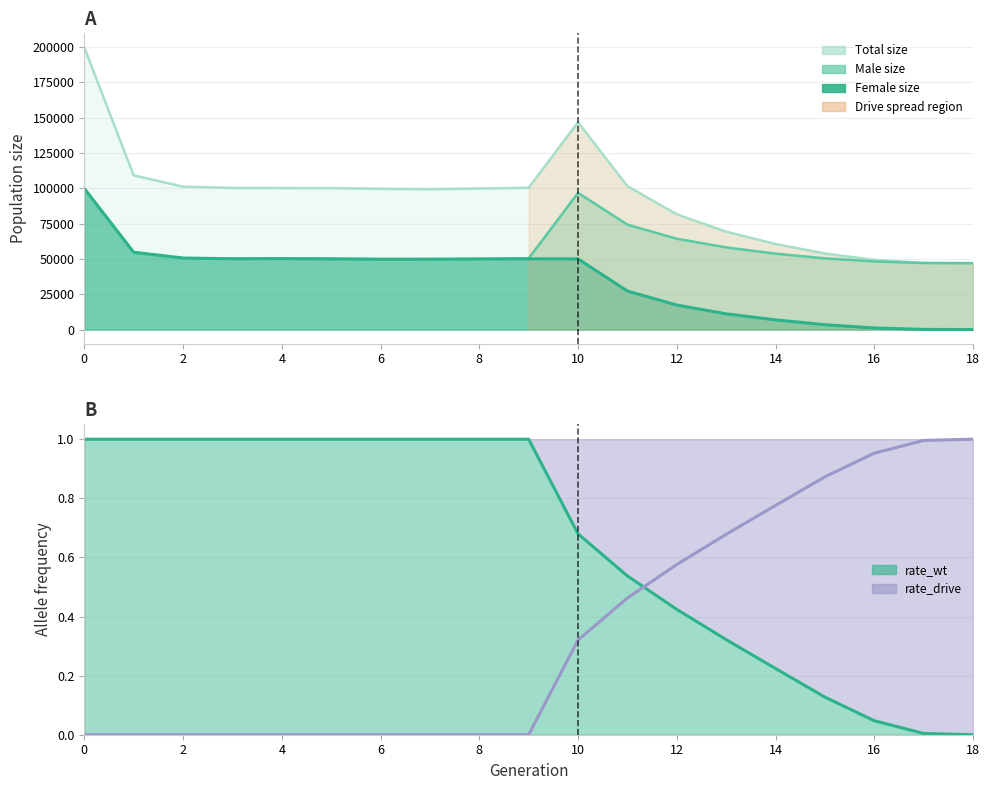

What is the label of the 10th point from the left?

18